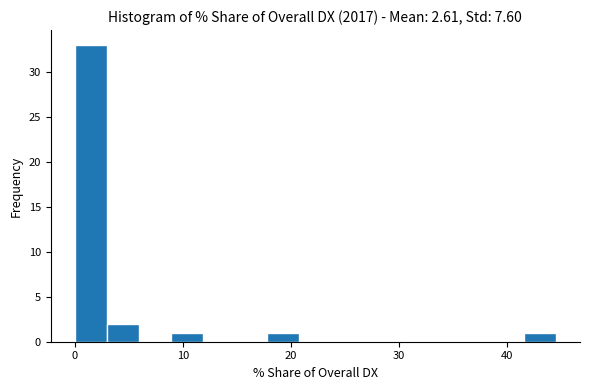

Around what value on the x-axis is the tallest bar? Give the approximate position of its centre, as read against the axis.

1